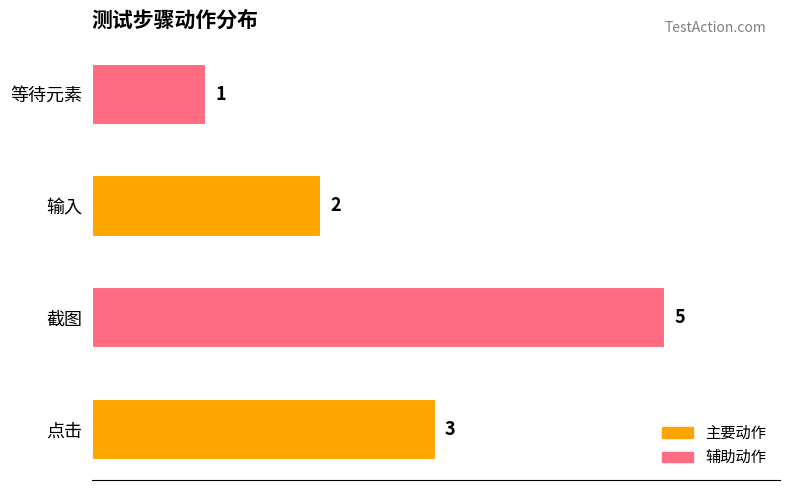

How many values are between 2 and 5?

3